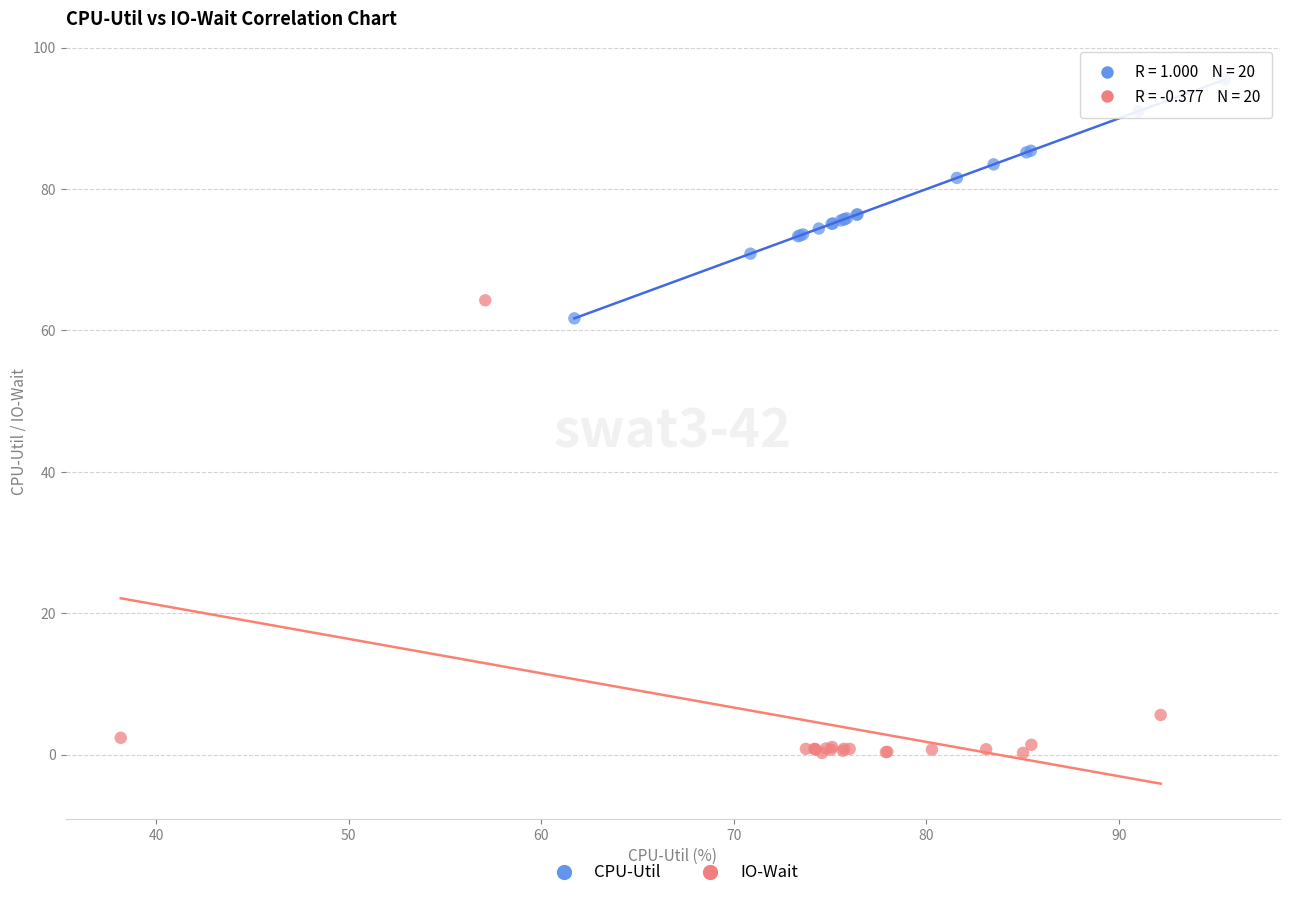

Which series reaches the minimum Y coordinate?

IO-Wait